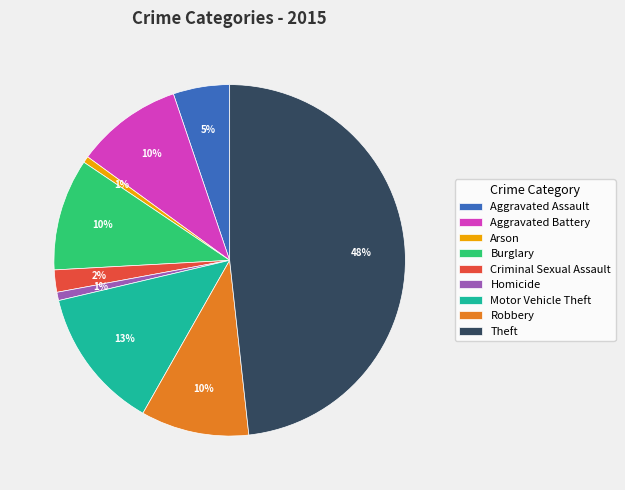

Which slice is the largest?

Theft